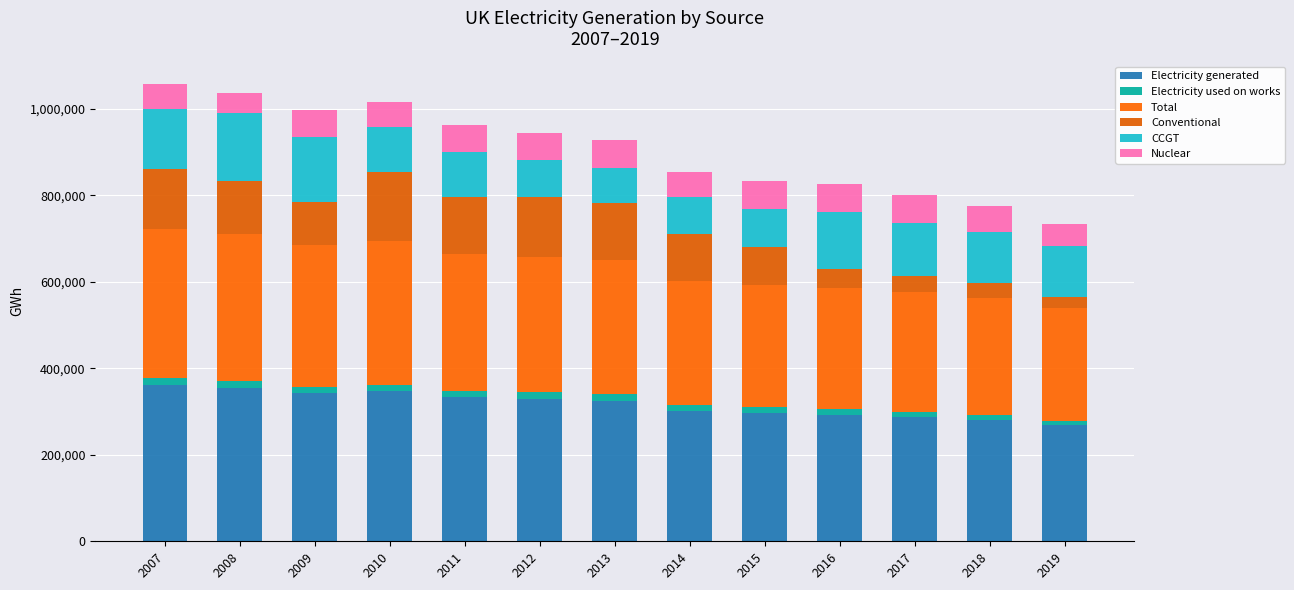

How many data points does each series have?

13